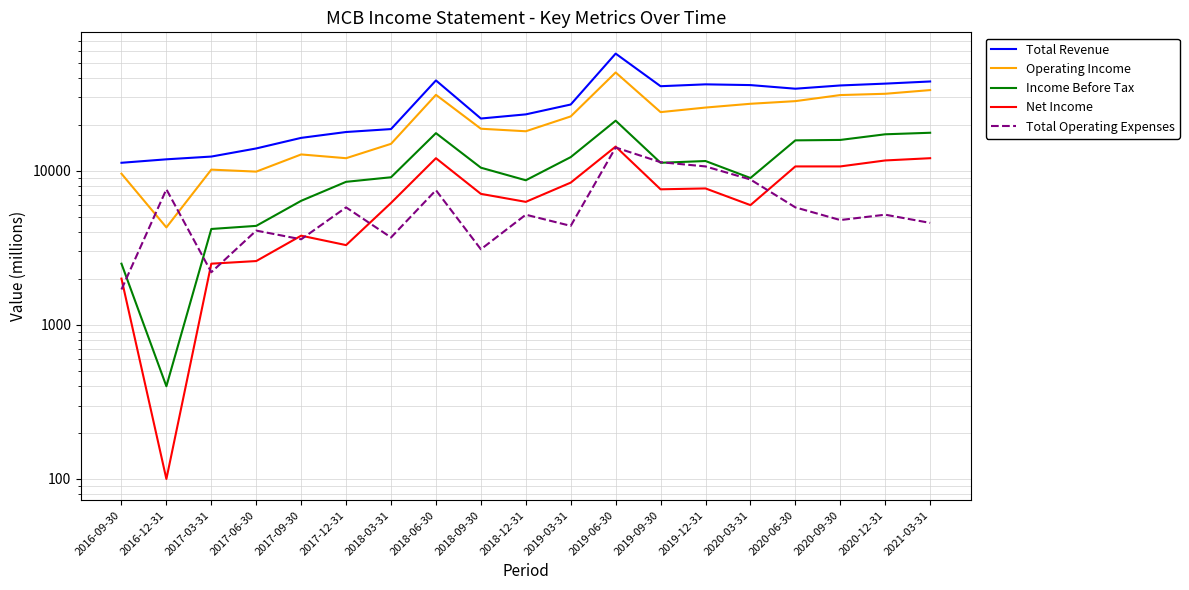

Count the number of categories in the chart.

19